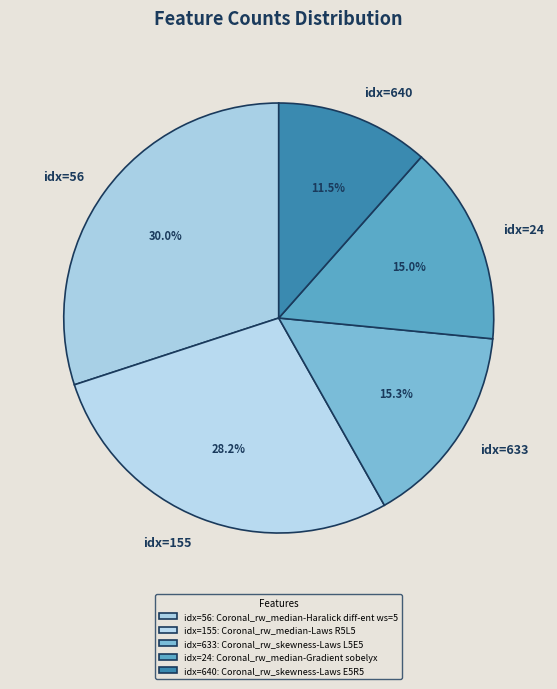

Does idx=155 represent more than half of the total?

No